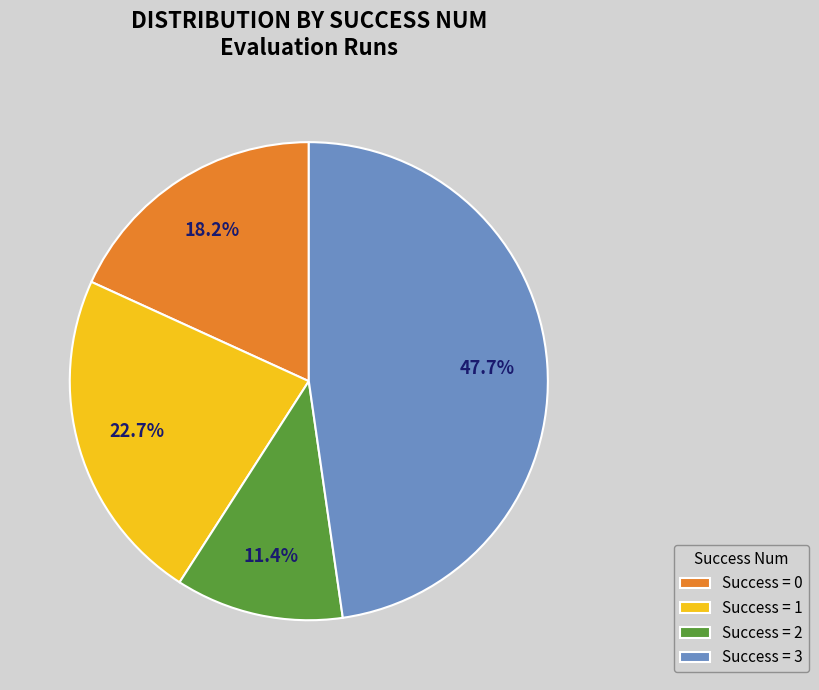

Which has a higher value, Success = 2 or Success = 0?

Success = 0